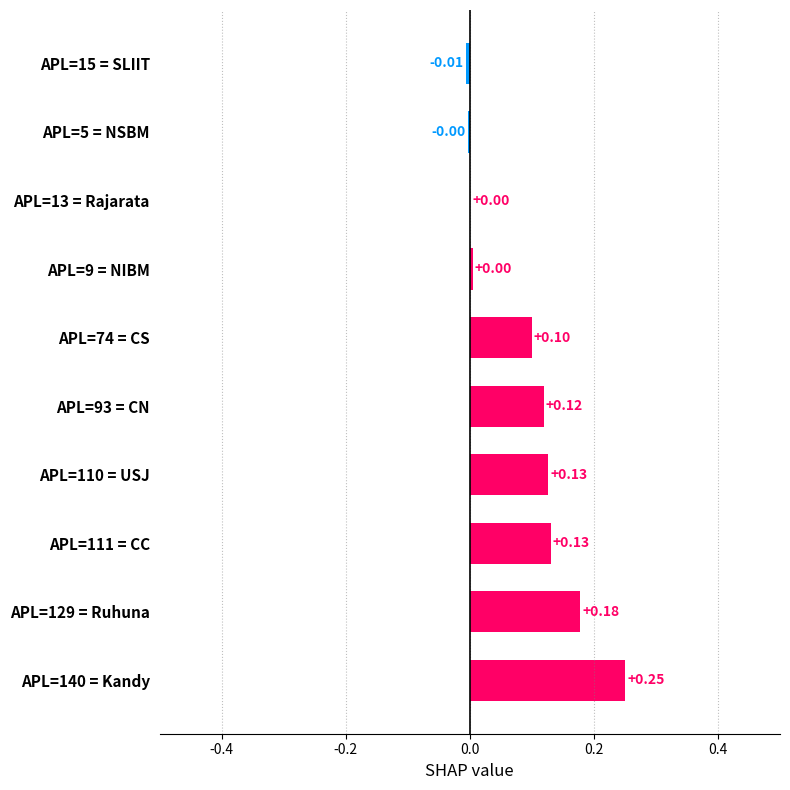

Which has a higher value, APL=140 = Kandy or APL=74 = CS?

APL=140 = Kandy